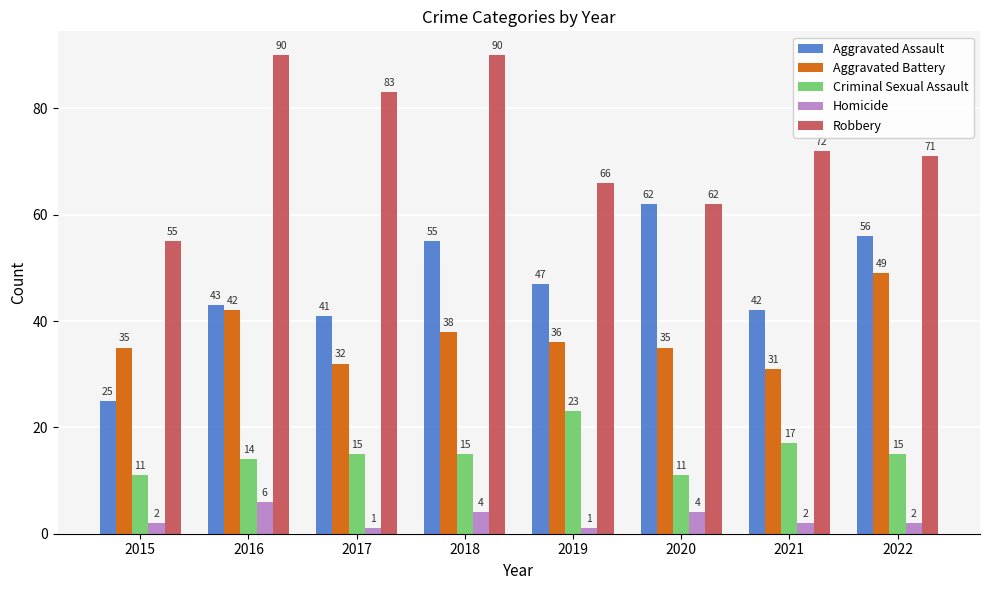

What is the minimum value for Criminal Sexual Assault?

11